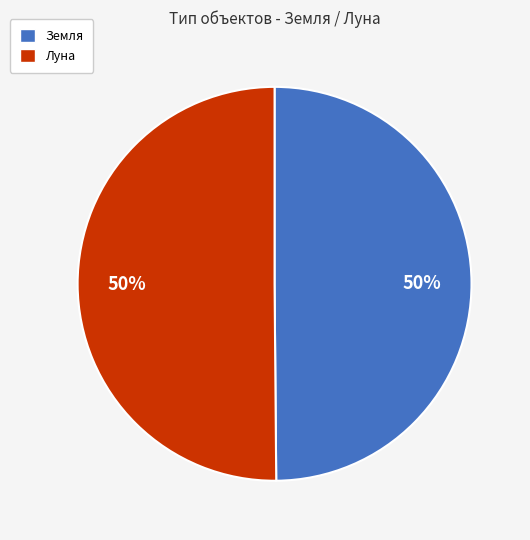

Approximately how many times larger is the value at Луна compared to Земля?

1.0